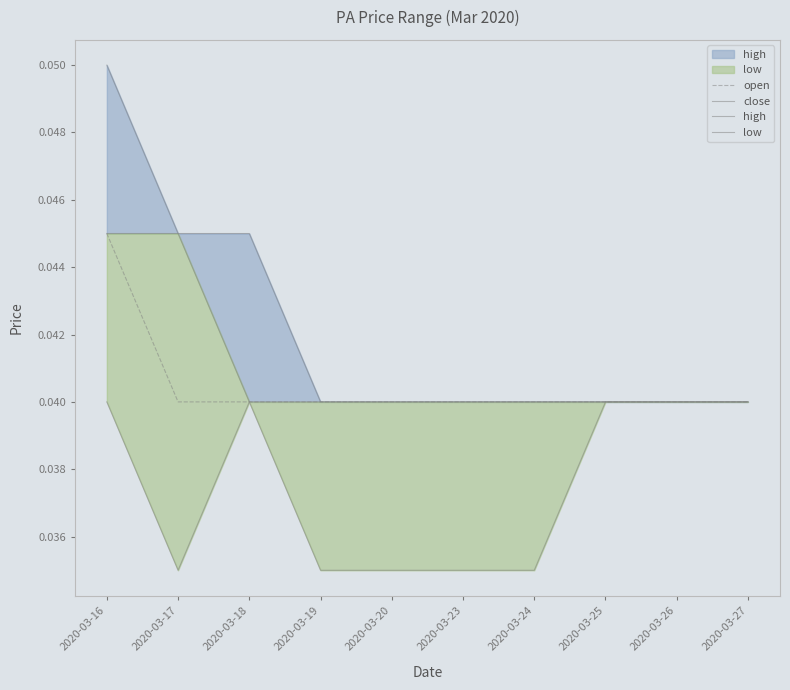

True or false: high and open cross at least once.

False